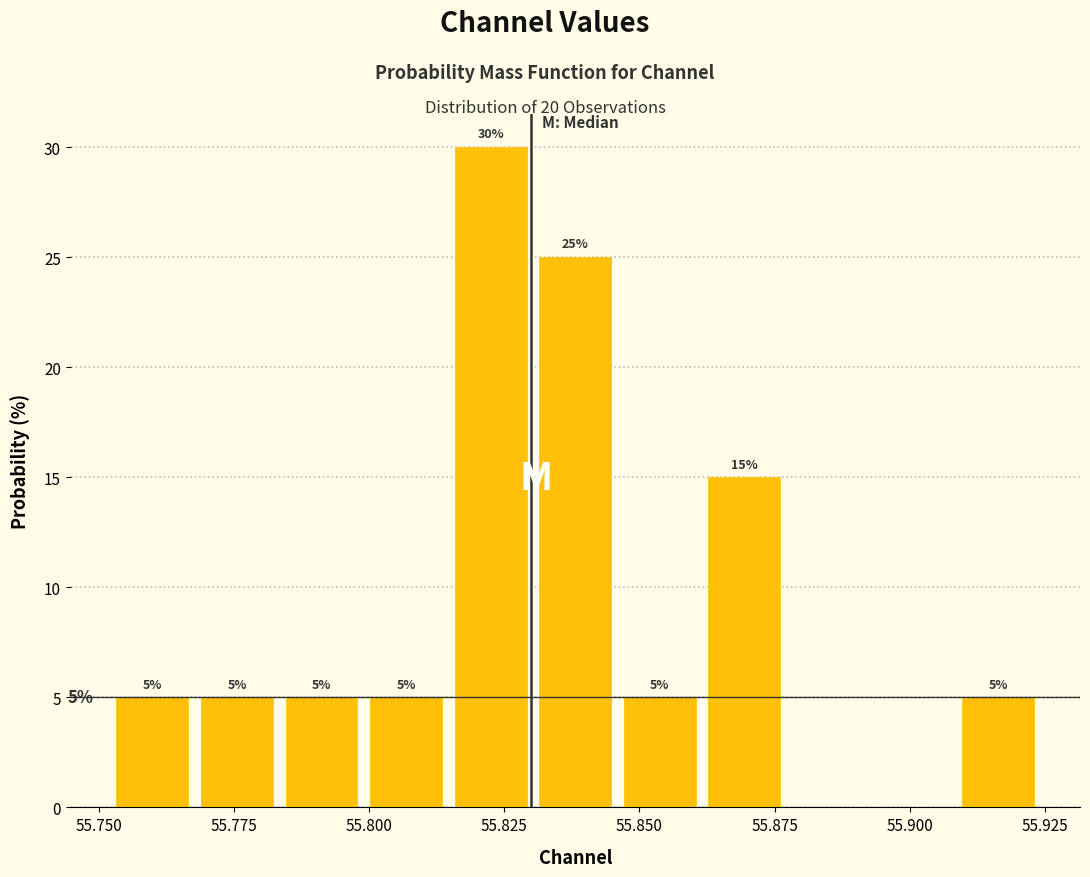

Read against the x-axis, roughly where is the centre of the tallest bar?

55.820